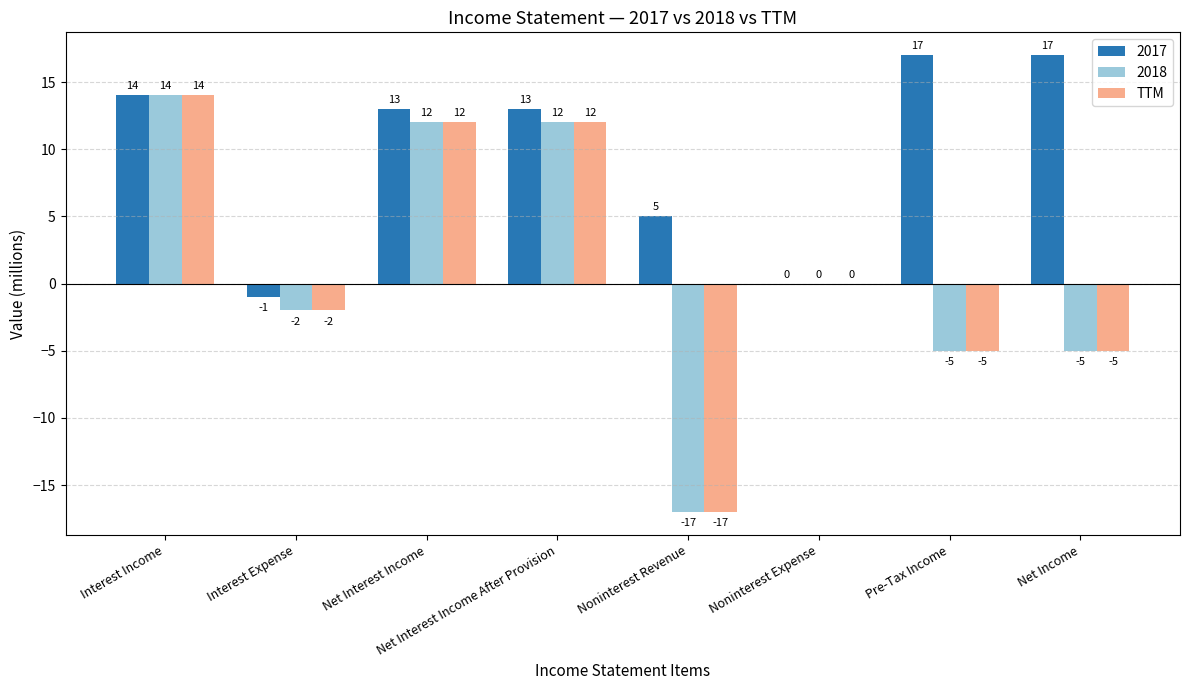

Where does the 2018 series first go above 0?

Interest Income